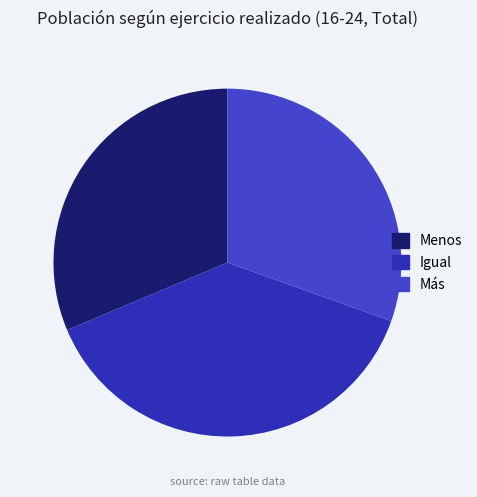

Is Menos the majority of the pie?

No